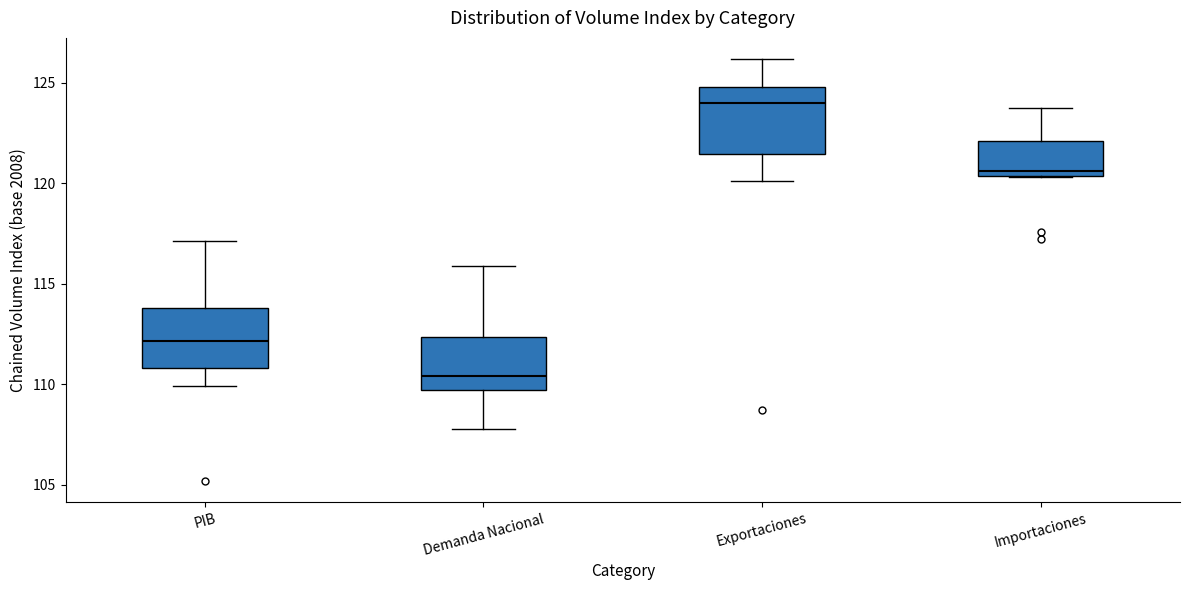

Where does the median line of the box for Demanda Nacional sit on the y-axis? The values are not printed on the chart, so give them approximately, as read against the axis.

110.5